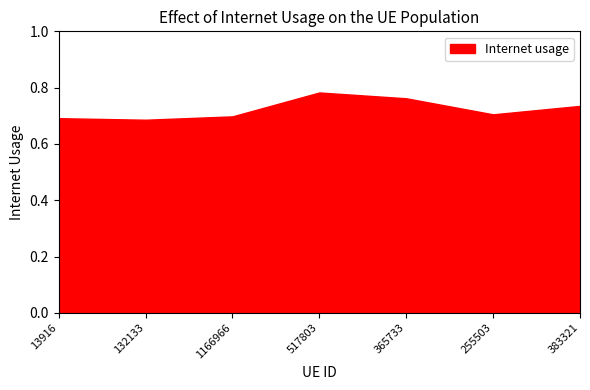

List the labels in order of value, largest first.

517803, 365733, 383321, 255503, 1166966, 13916, 132133